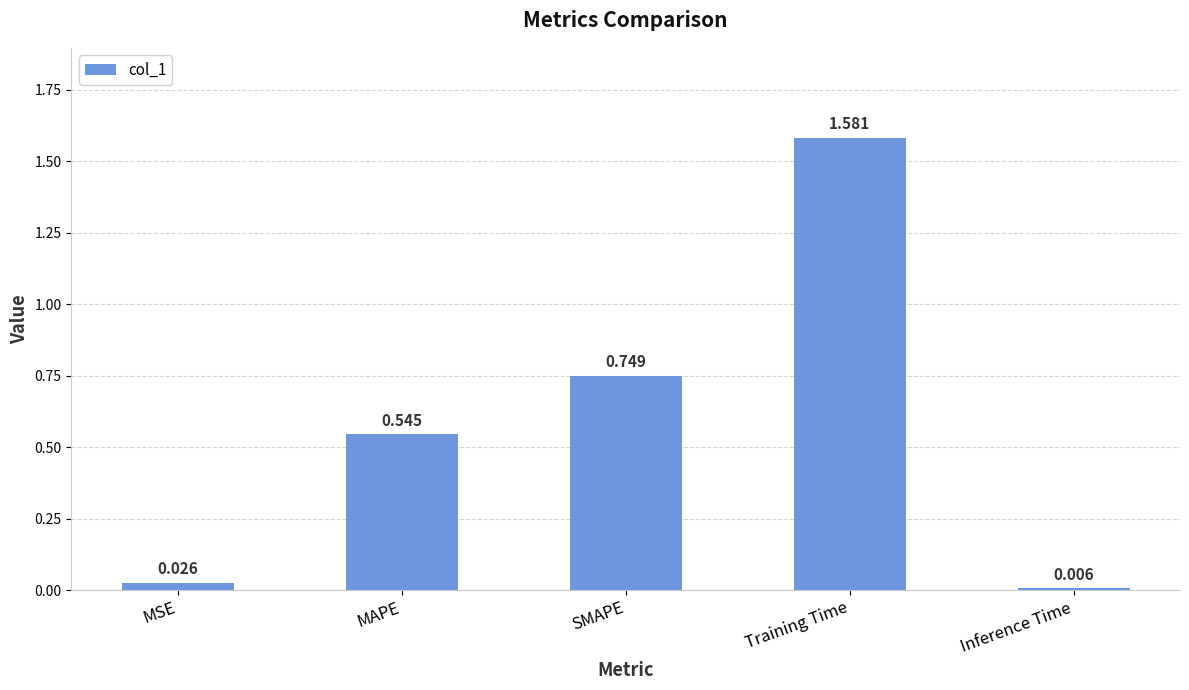

What is the change in value from MSE to MAPE?

+0.5